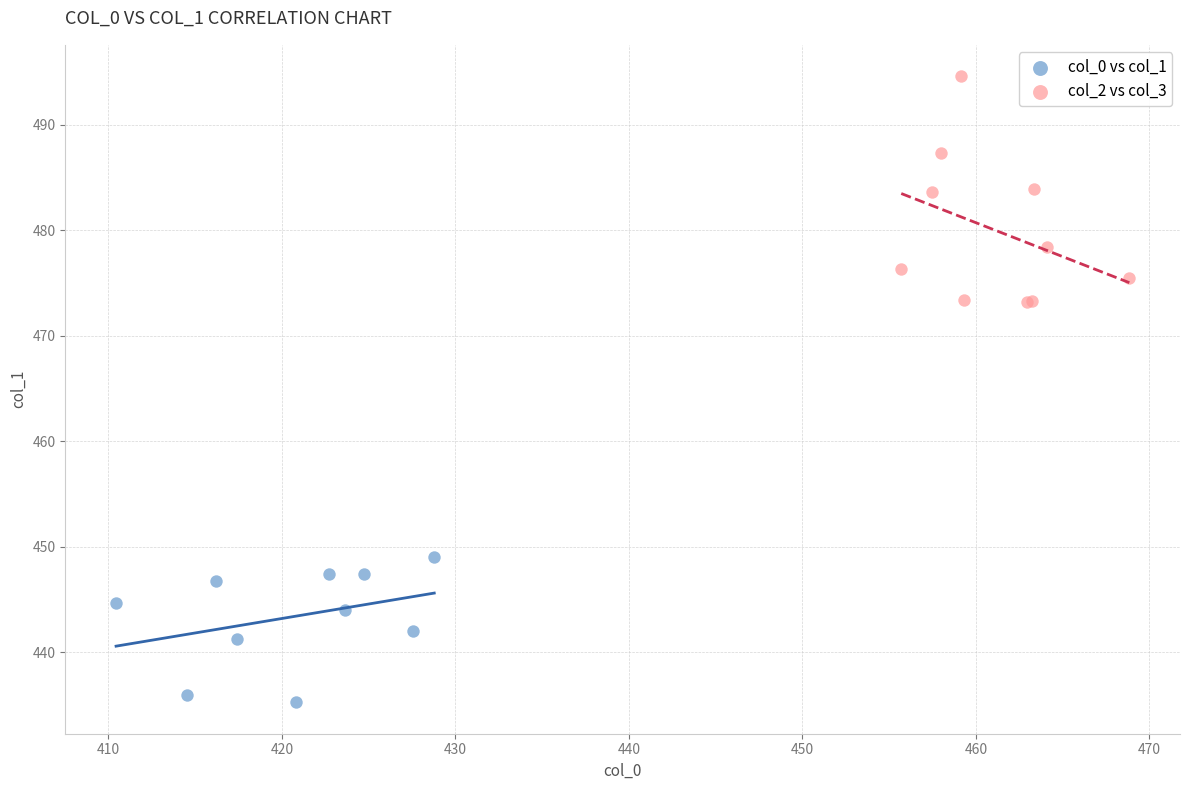

Which series has the widest spread of Y values?

col_2 vs col_3